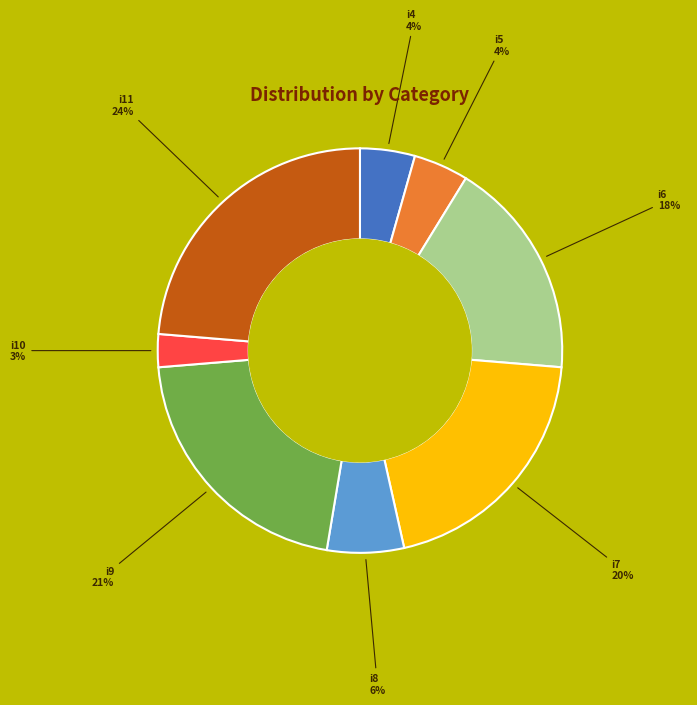

To the nearest percent, what portion does i4 represent?

4%